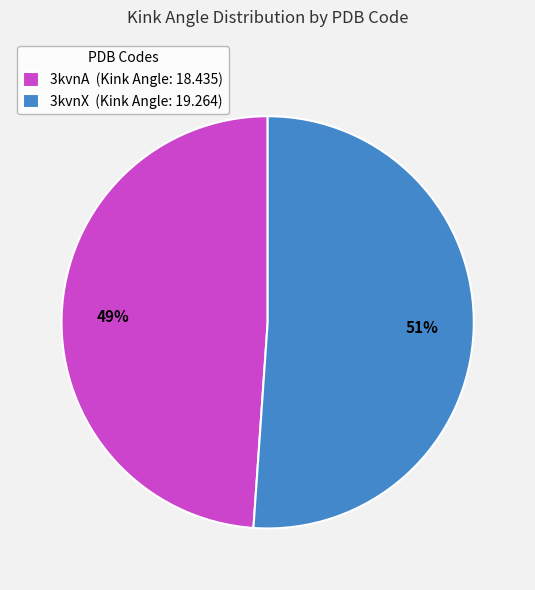

How many segments does this pie chart have?

2